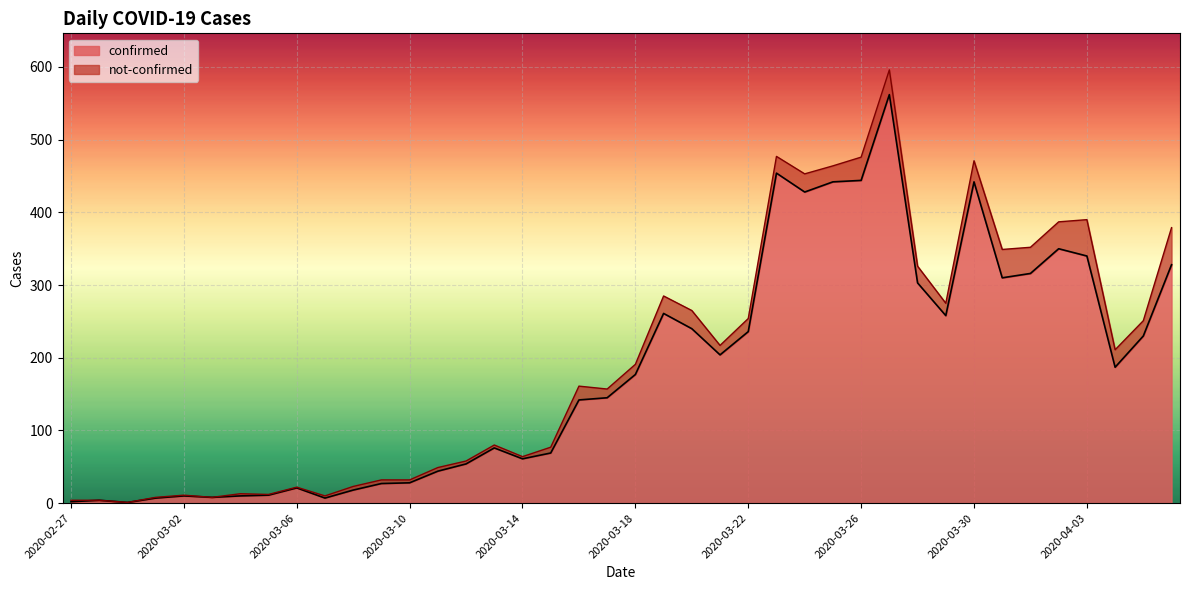

At which category does the data reach its first local peak?

2020-02-28